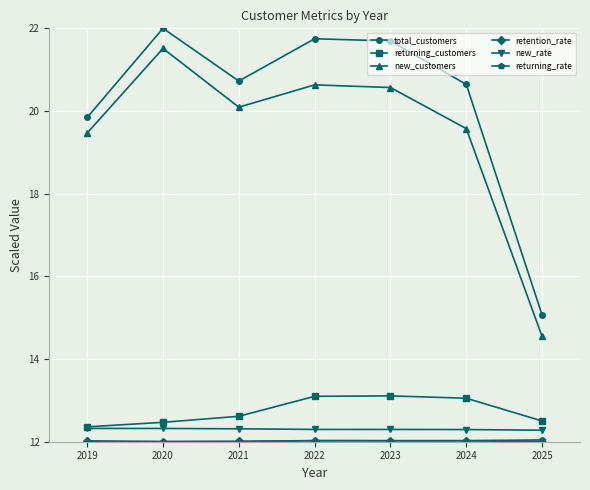

What is the sum of the returning_customers values at 2019 and 2020?

24.8